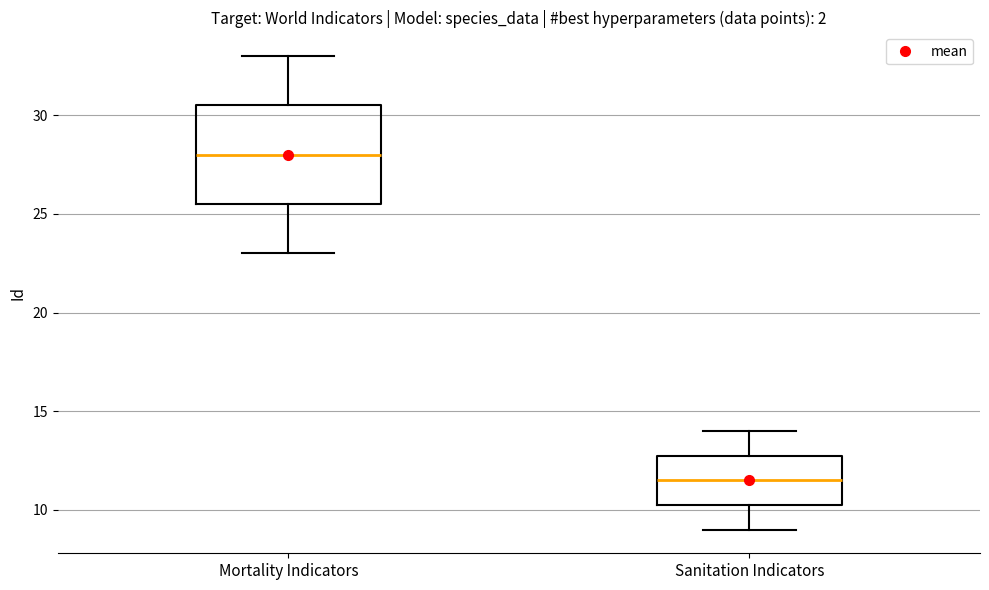

Where does the lower whisker of the box for Mortality Indicators end on the y-axis? The values are not printed on the chart, so give them approximately, as read against the axis.

23.0